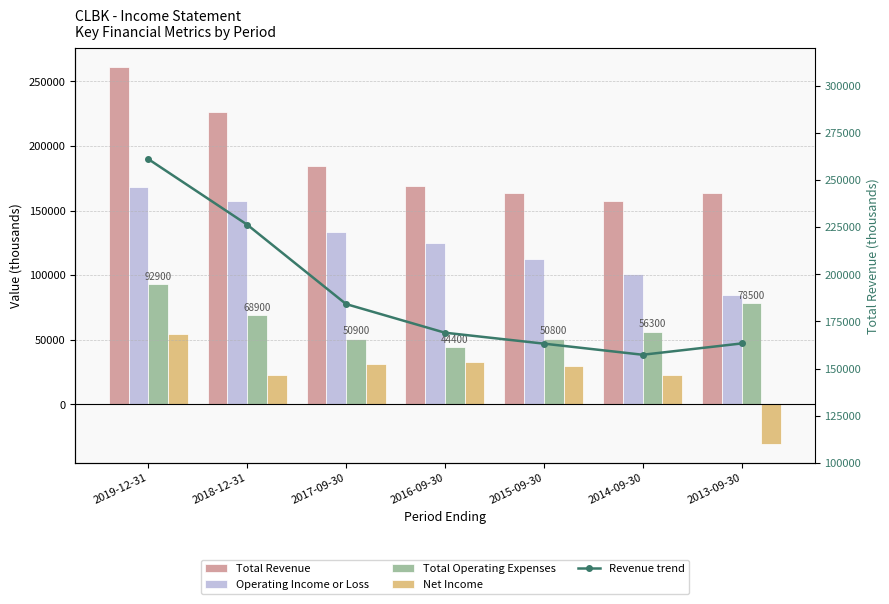

What is the minimum value shown in the chart?

-30500